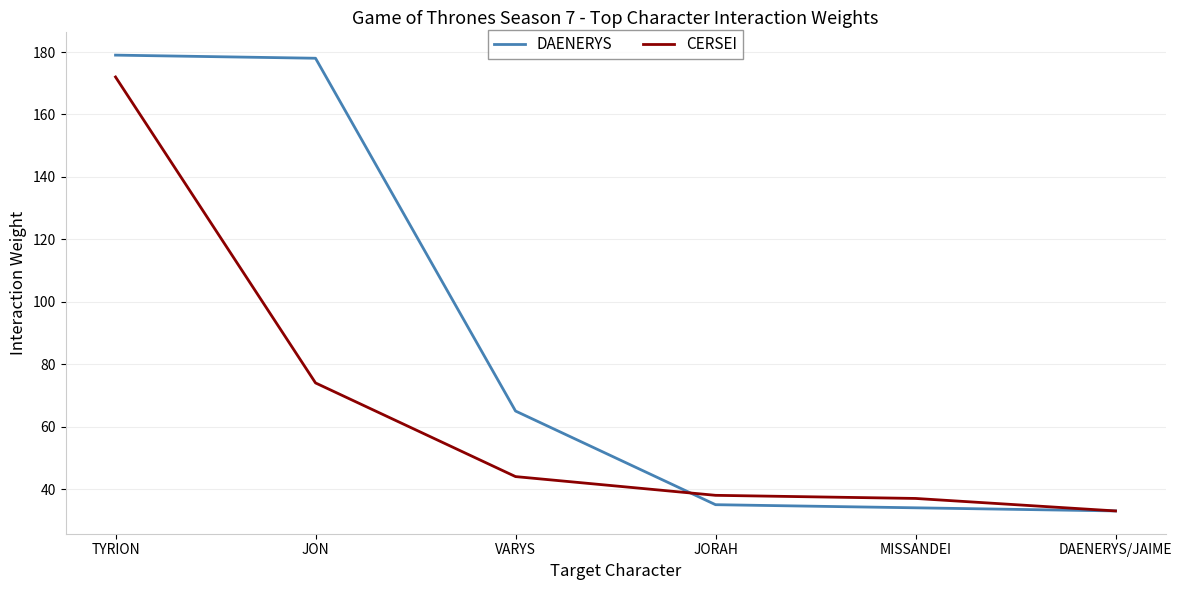

At how many categories does at least one series exceed 106?

2